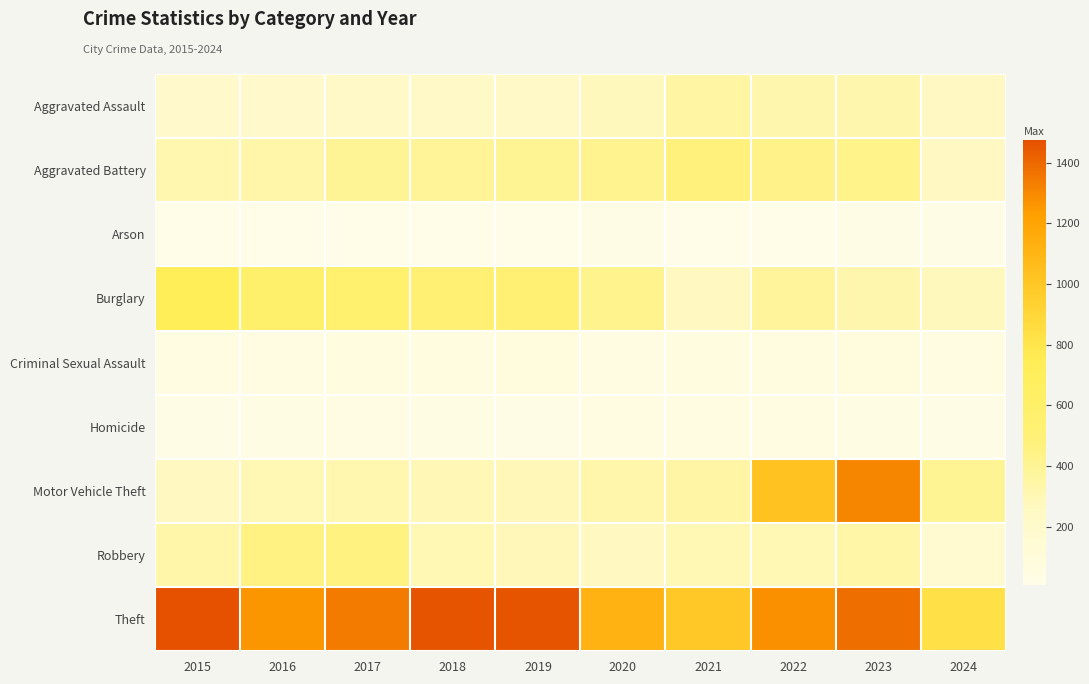

At which category does the chart reach its minimum across all series?

2016